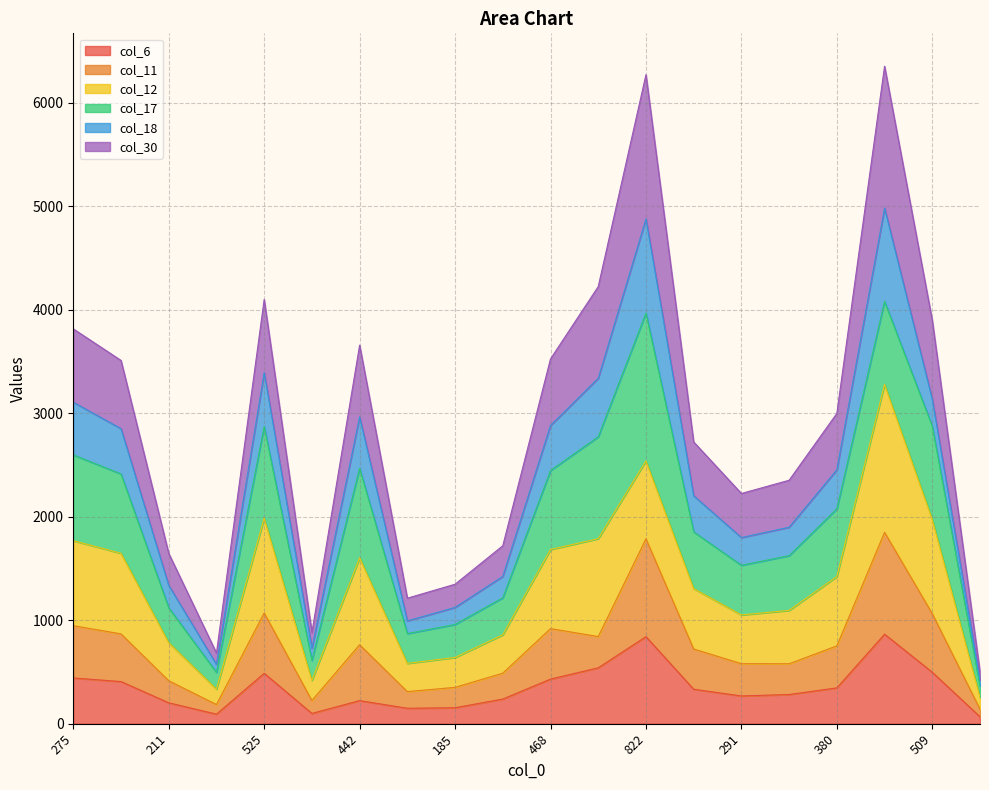

The value of col_6 at 185 is 154. True or false?

True